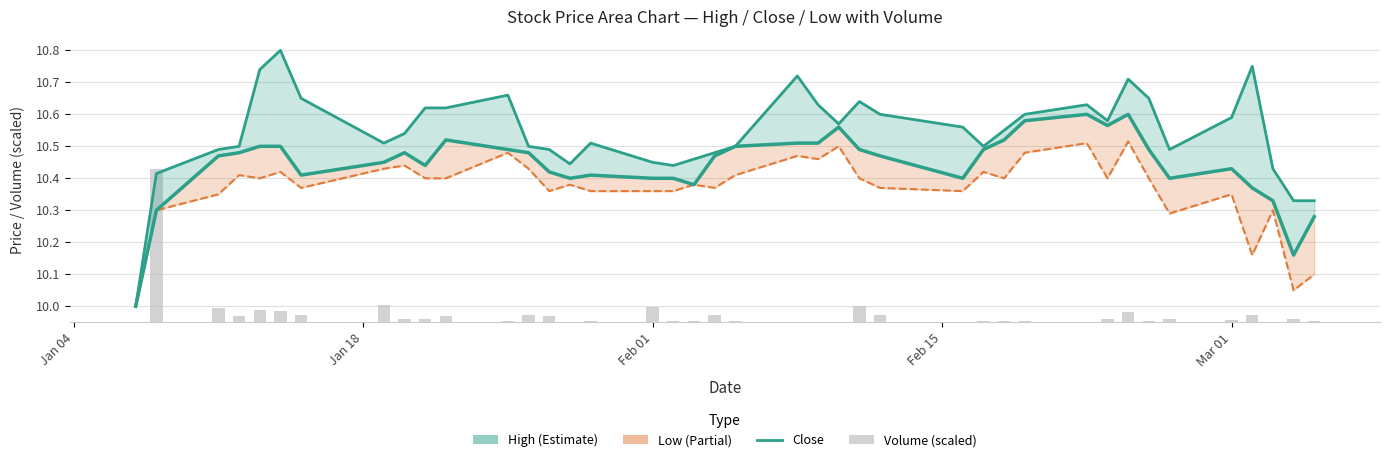

The Close series shows 16.7 at 14. True or false?

False